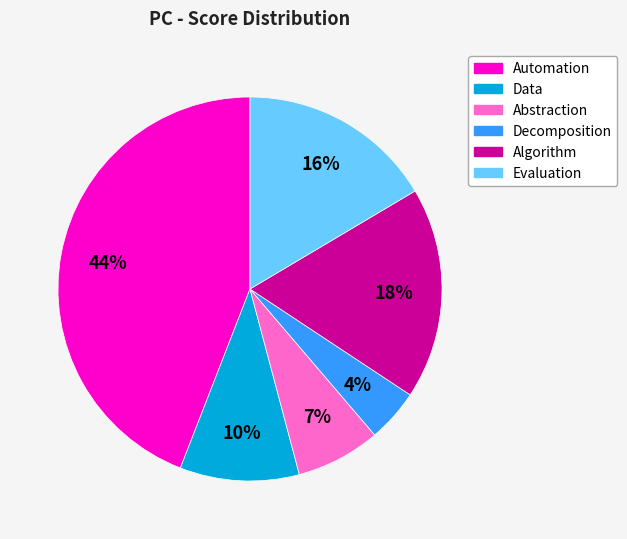

To the nearest percent, what is the average slice percentage?

17%